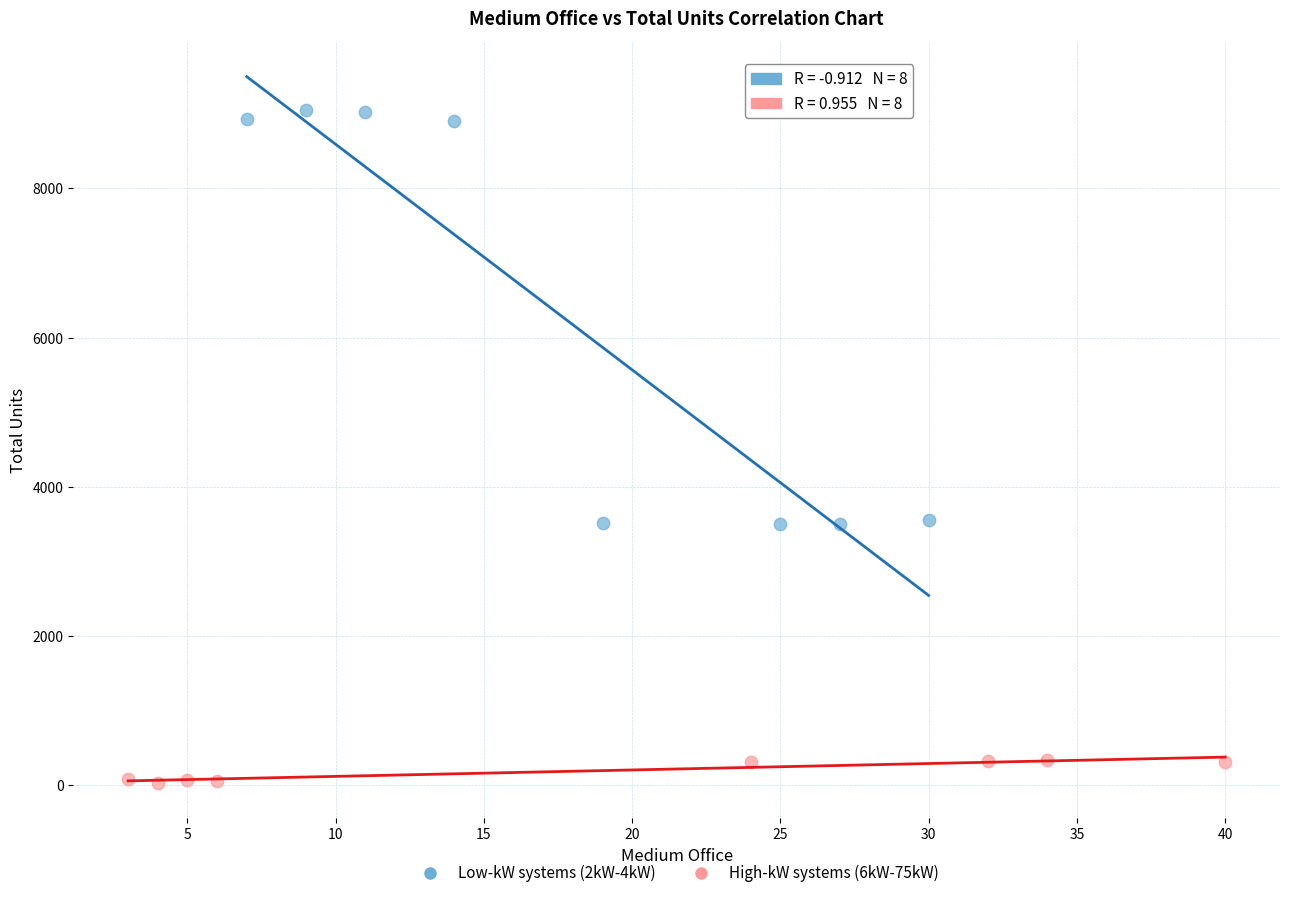

What are all the series names shown in the legend?

Low-kW systems (2kW-4kW), High-kW systems (6kW-75kW)